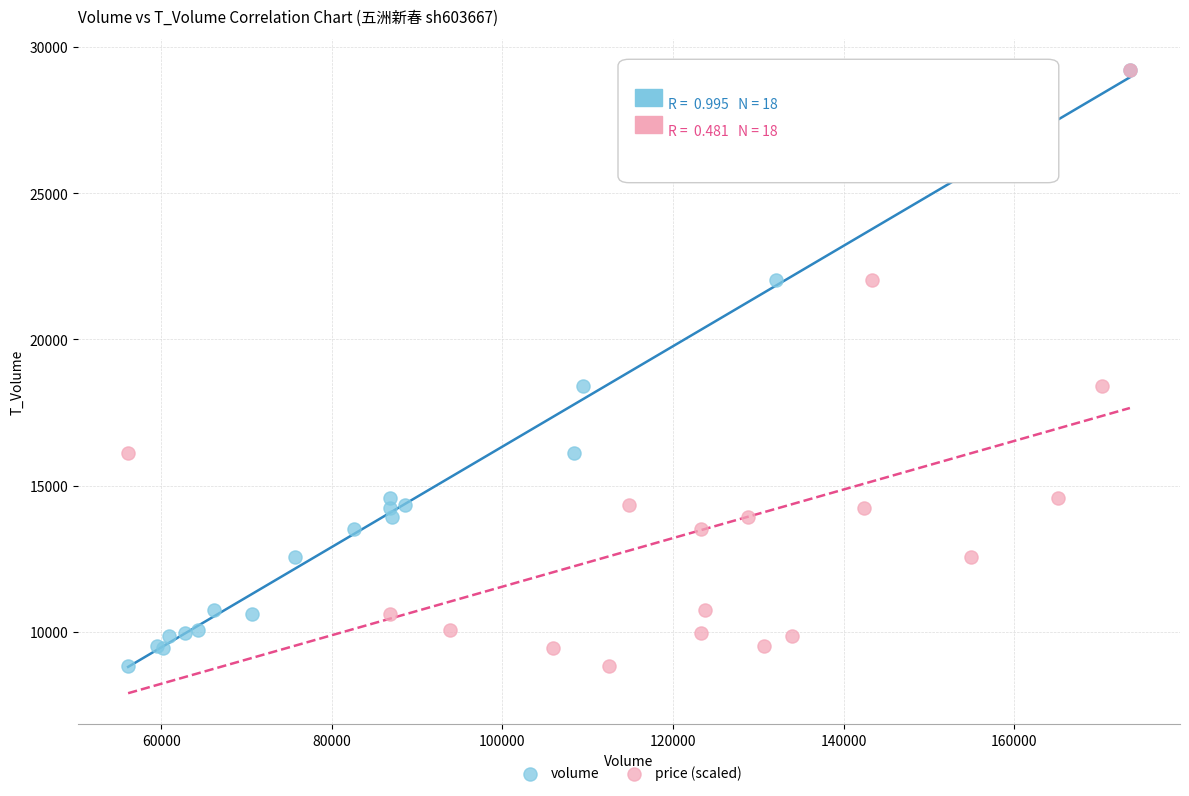

What are all the series names shown in the legend?

volume, price (scaled)